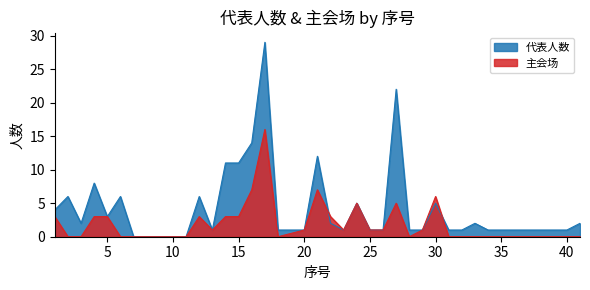

What is the greatest value displayed?

29